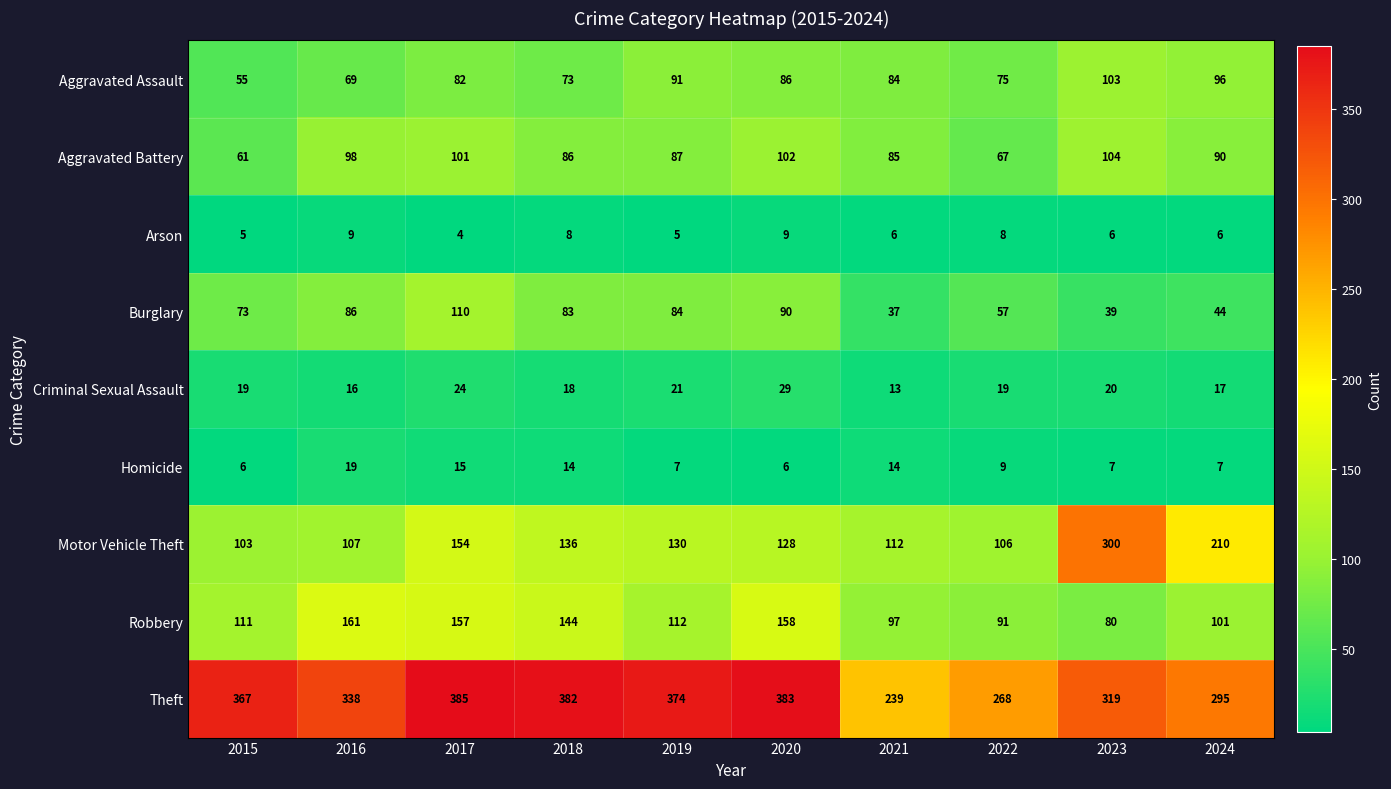

What is the difference between the maximum and minimum values in the Arson series?

5